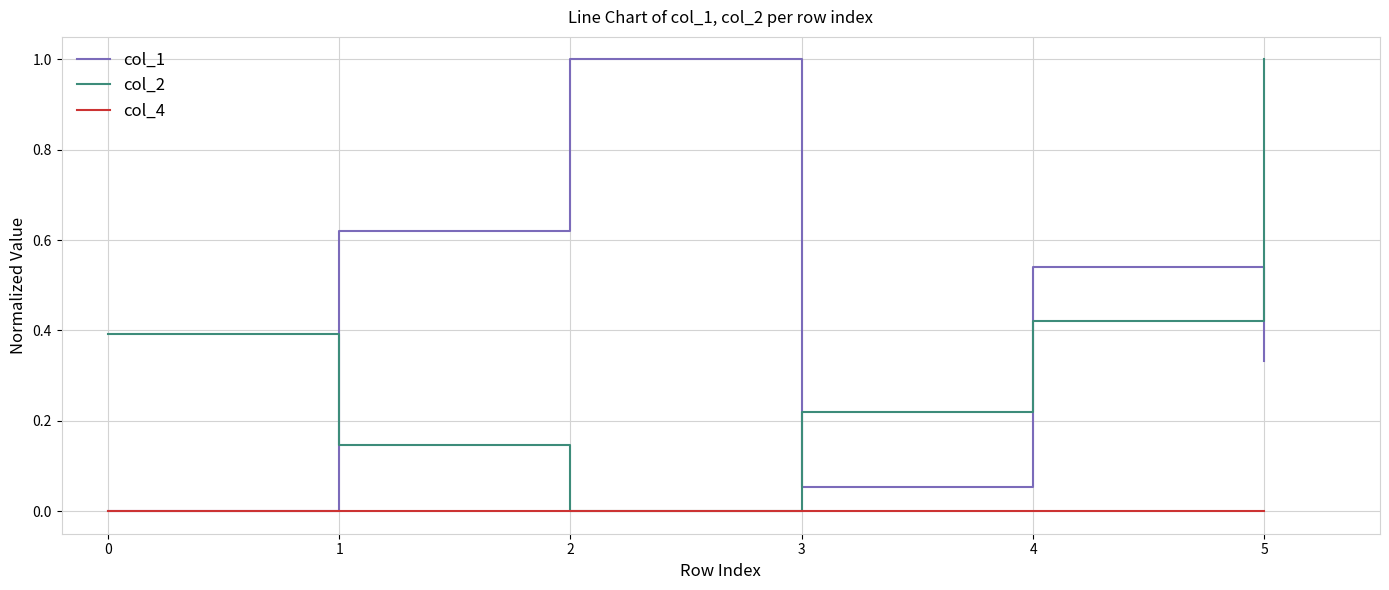

Is the value of col_2 at 4 greater than the value of col_4 at 5?

Yes